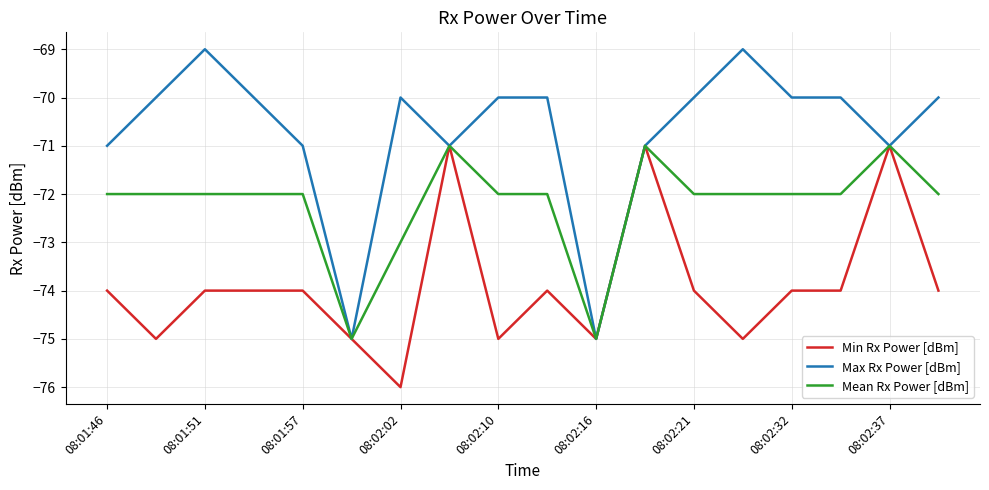

What is the highest value of the Min Rx Power [dBm] series?

-71